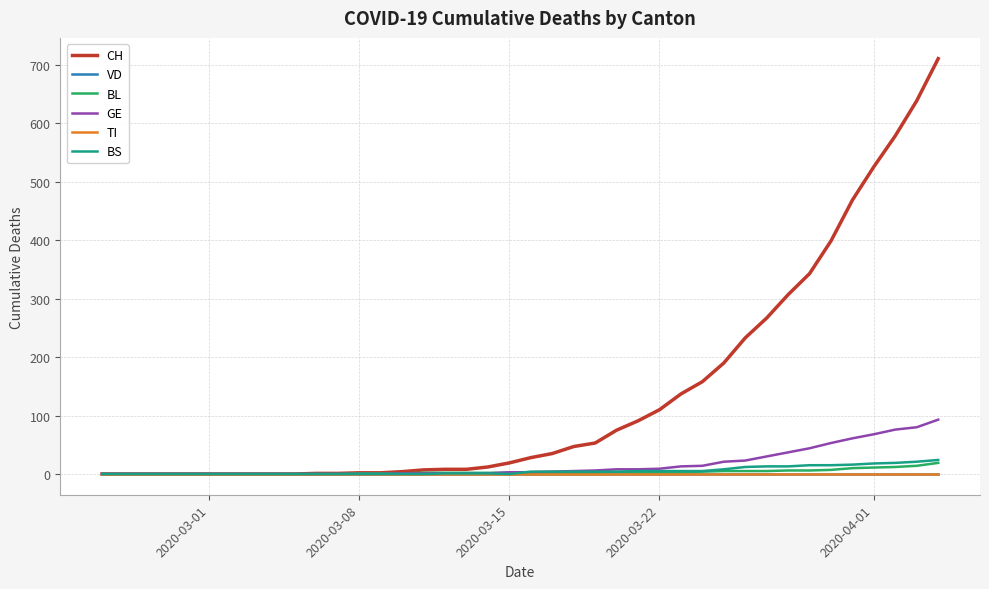

Is this an area chart (filled region under the line)?

No